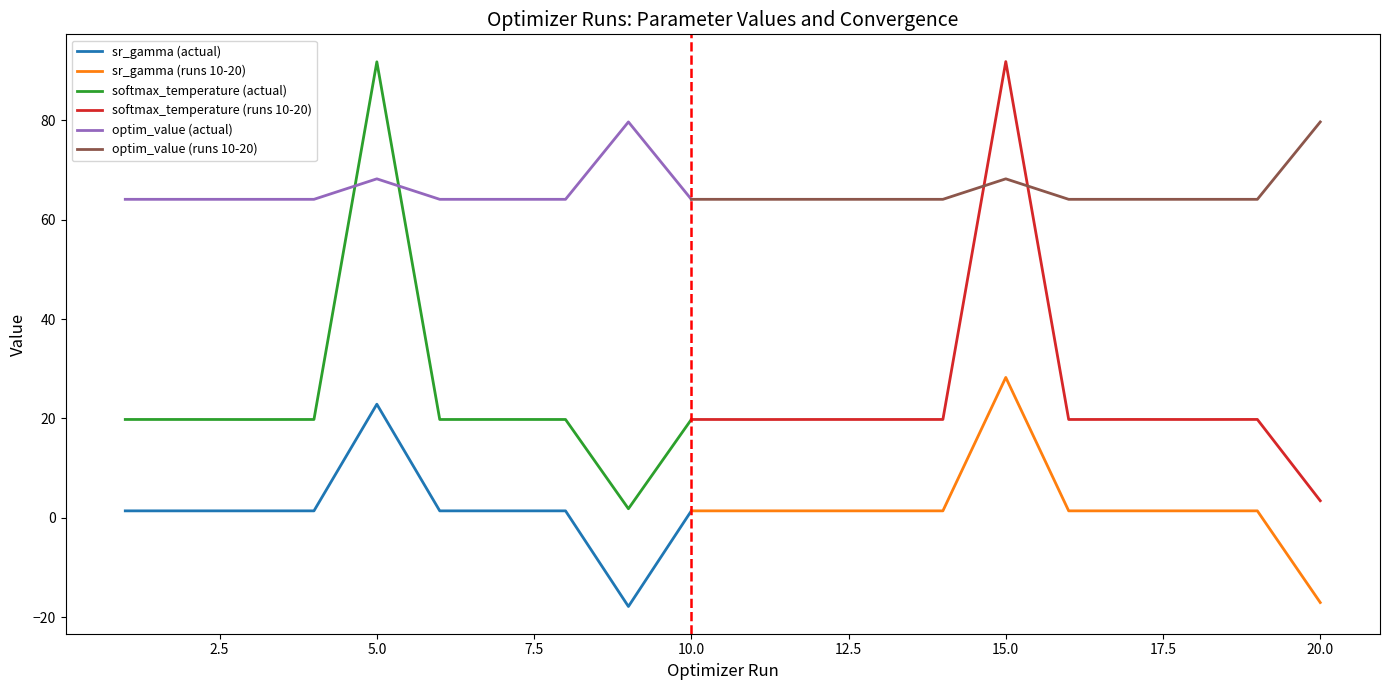

Reading left to right, what are all the values shown in this chart?

sr_gamma (param_value_raw): 1=1.4	2=1.4	3=1.4	4=1.4	5=22.9	6=1.4	7=1.4	8=1.4	9=-17.9	10=1.4	11=1.4	12=1.4	13=1.4	14=1.4	15=28.3	16=1.4	17=1.4	18=1.4	19=1.4	20=-17.1
softmax_temperature (param_value_raw): 1=19.8	2=19.8	3=19.8	4=19.8	5=91.8	6=19.8	7=19.8	8=19.8	9=1.8	10=19.8	11=19.8	12=19.8	13=19.8	14=19.8	15=91.9	16=19.8	17=19.8	18=19.8	19=19.8	20=3.4
optim_value: 1=64.1	2=64.1	3=64.1	4=64.1	5=68.3	6=64.1	7=64.1	8=64.1	9=79.7	10=64.1	11=64.1	12=64.1	13=64.1	14=64.1	15=68.3	16=64.1	17=64.1	18=64.1	19=64.1	20=79.7